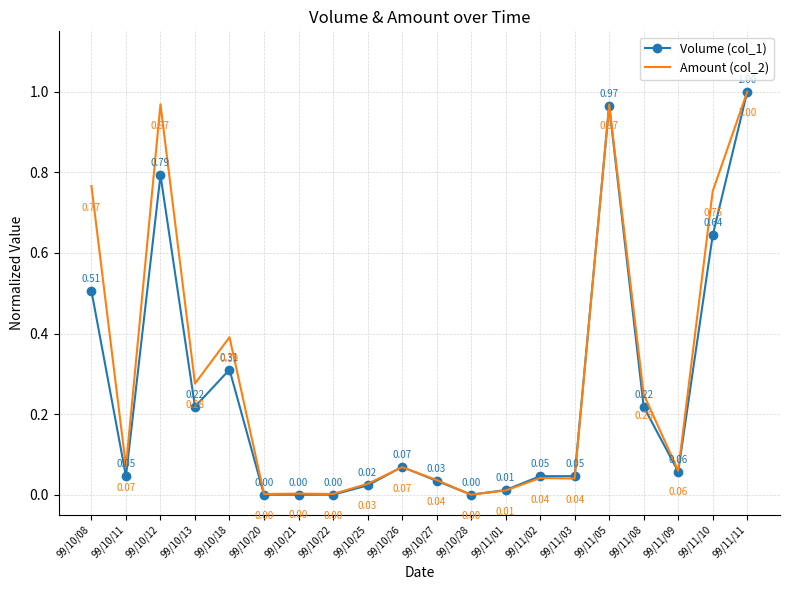

Rank the series at 99/10/18 from highest to lowest value.

Amount (col_2), Volume (col_1)